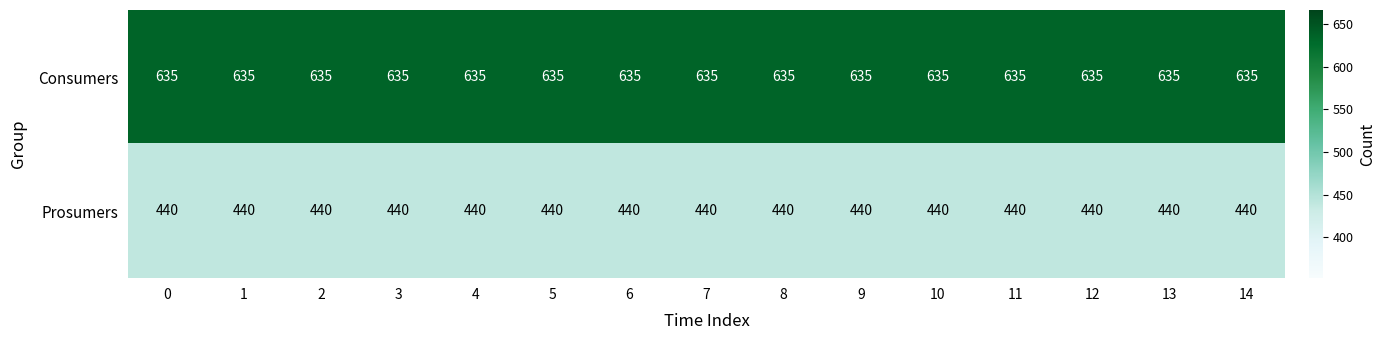

What is the spread (max minus min) of values at 10?

195